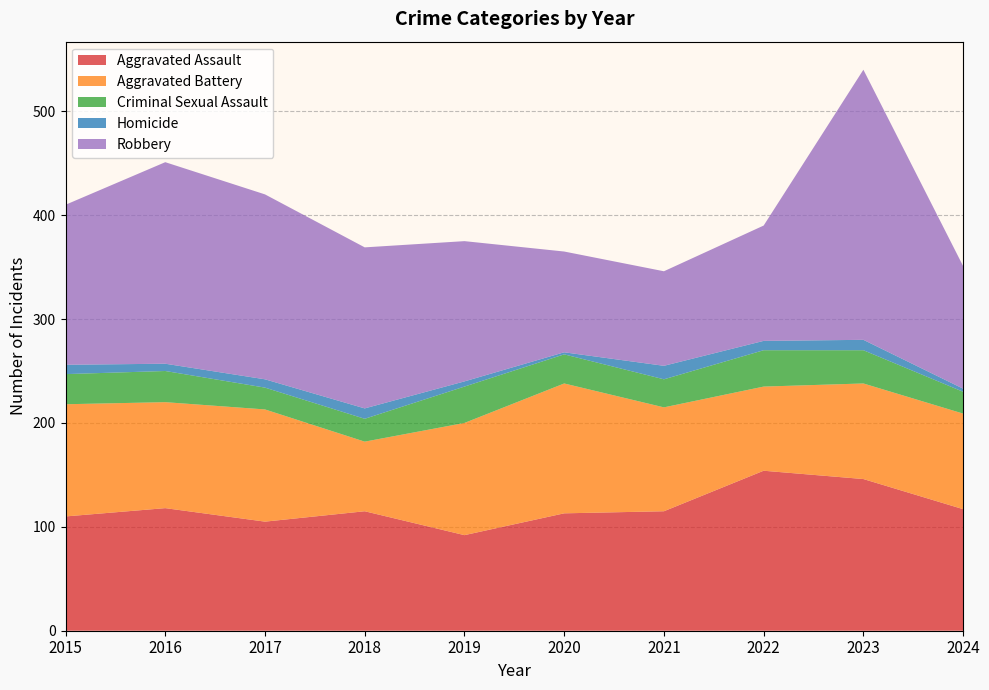

What are all the series names shown in the legend?

Aggravated Assault, Aggravated Battery, Criminal Sexual Assault, Homicide, Robbery